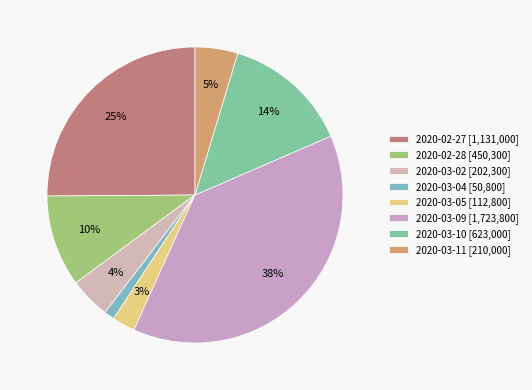

Is 2020-03-05 the majority of the pie?

No